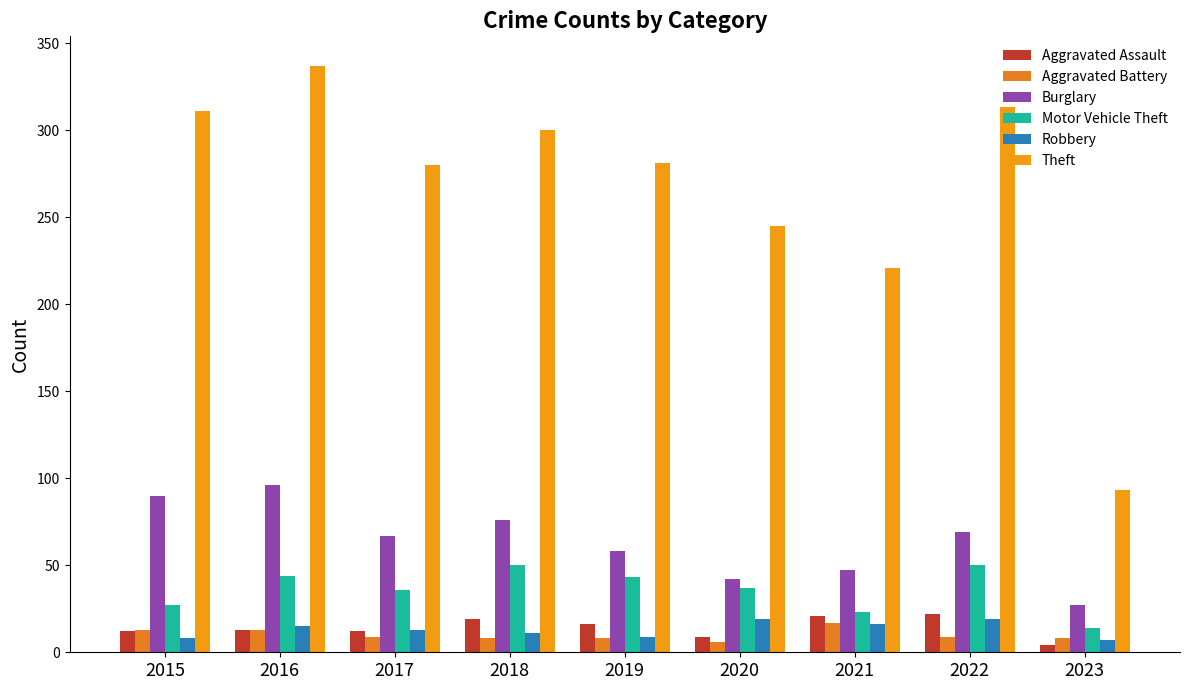

How many data points in Burglary are less than 67?

4